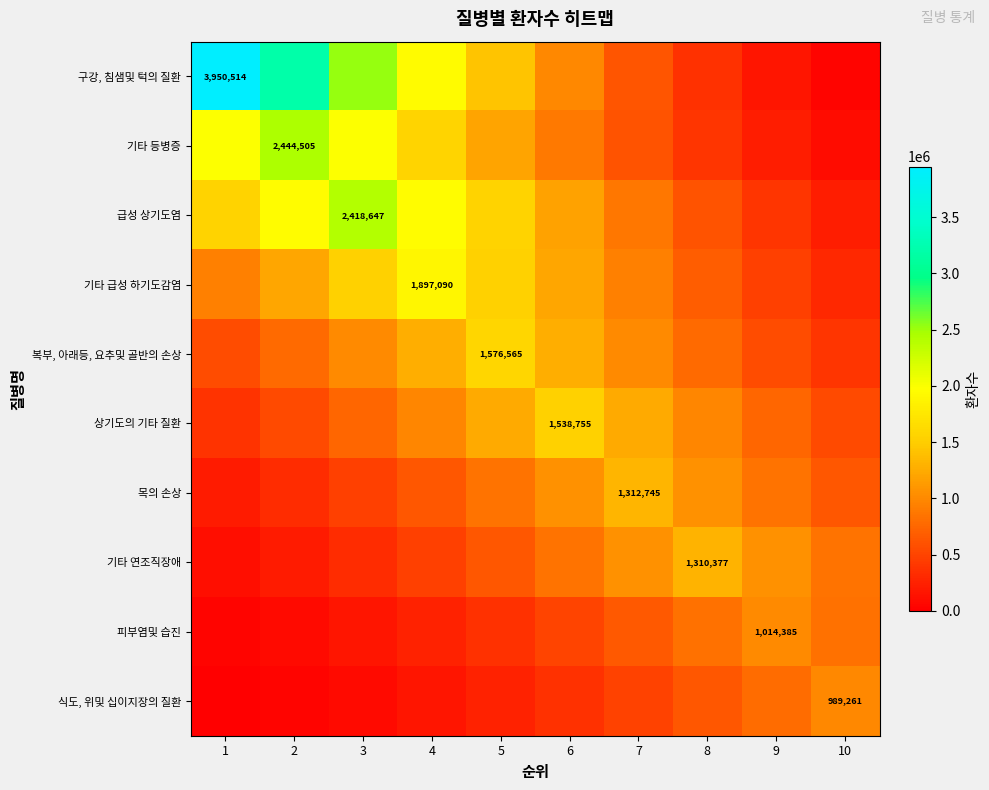

Is the value of 구강, 침샘및 턱의 질환 at 9 greater than the value of 상기도의 기타 질환 at 4?

No